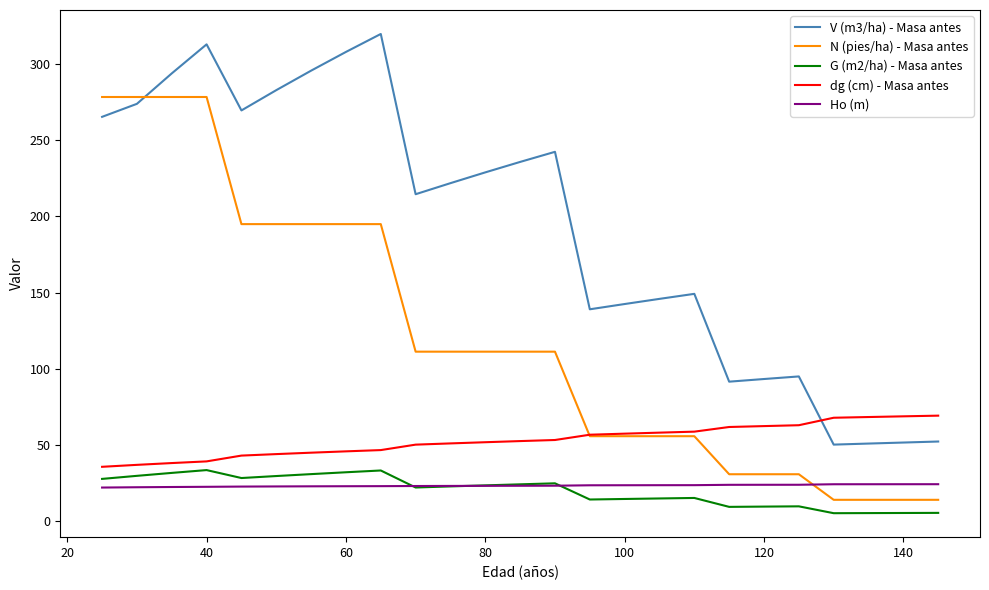

How many intersections are there between dg (cm) - Masa antes and V (m3/ha) - Masa antes?

1